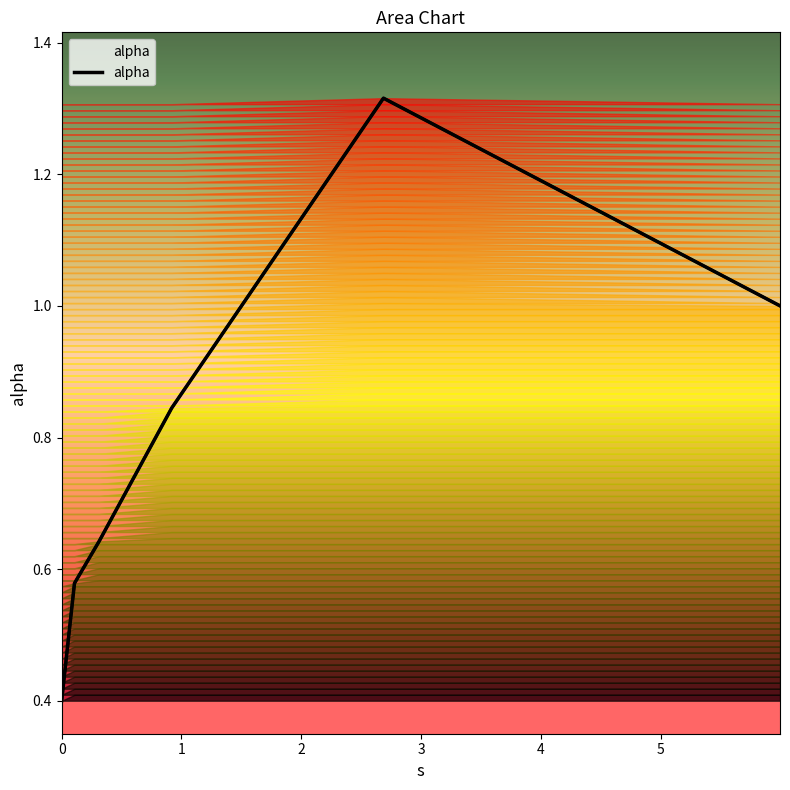

How many values are between 0 and 1?

5